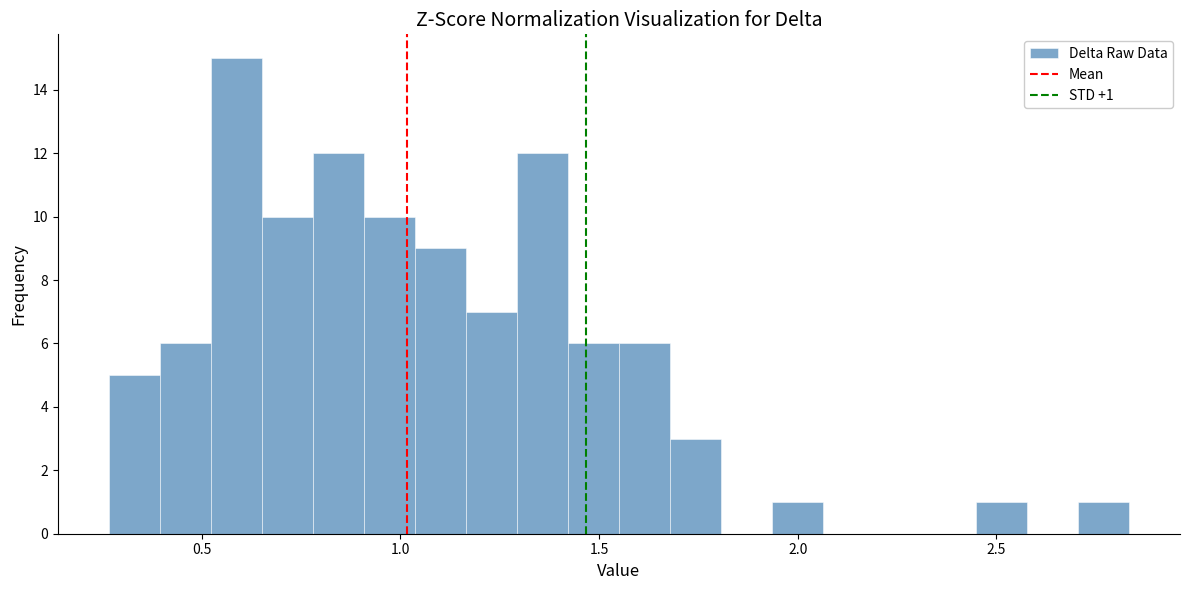

Around what value on the x-axis is the tallest bar? Give the approximate position of its centre, as read against the axis.

0.60